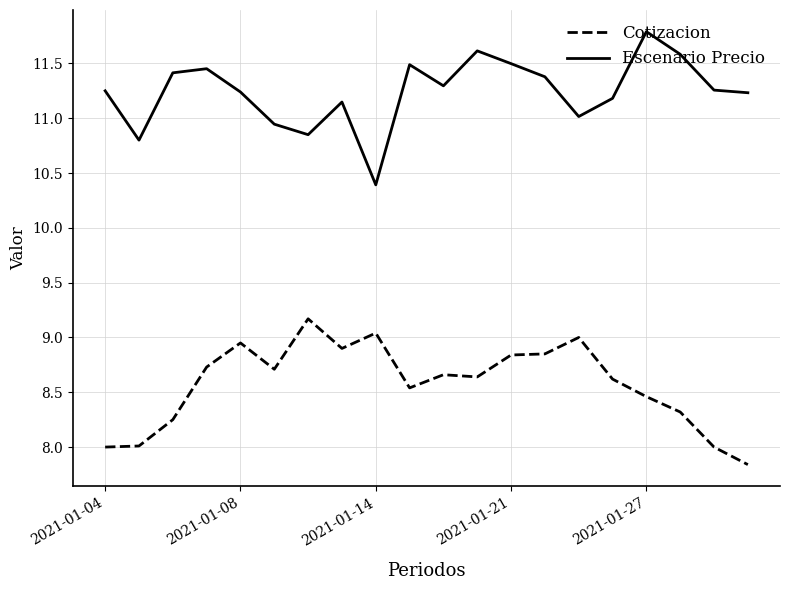

What is the maximum value shown in the chart?

11.8